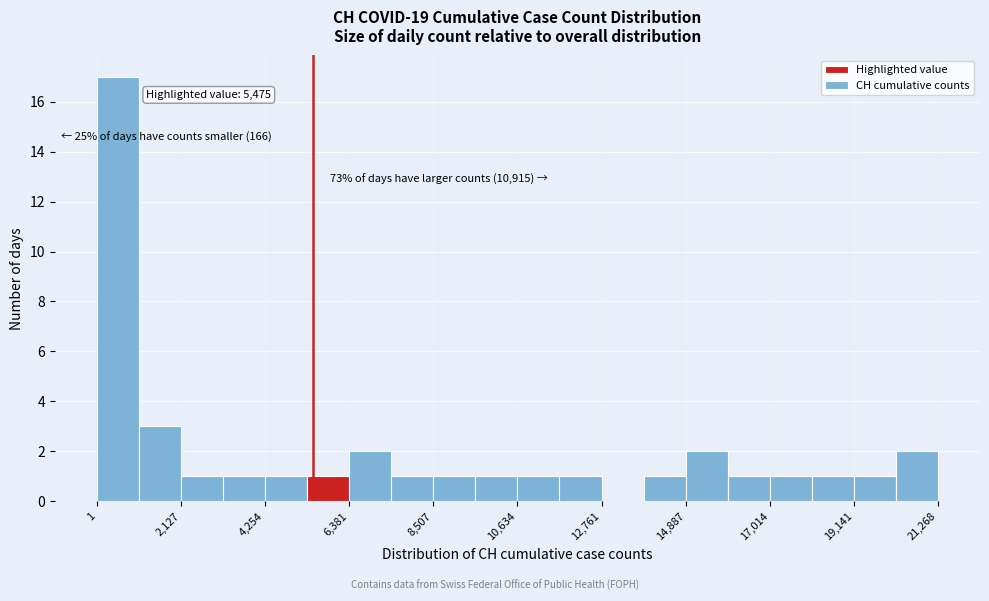

Read against the x-axis, roughly where is the centre of the tallest bar?

500